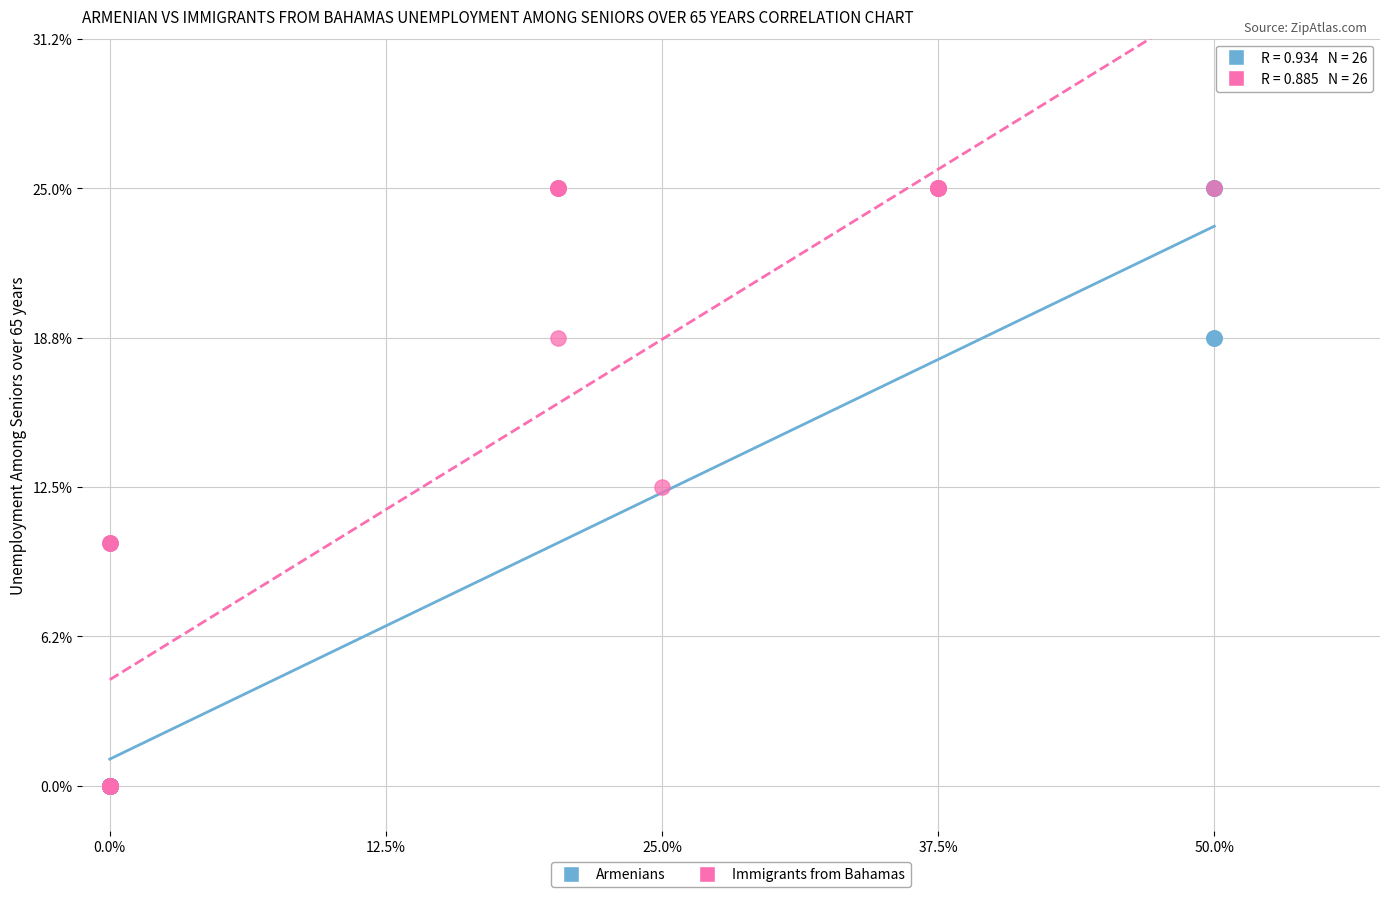

What are all the series names shown in the legend?

Armenians, Immigrants from Bahamas